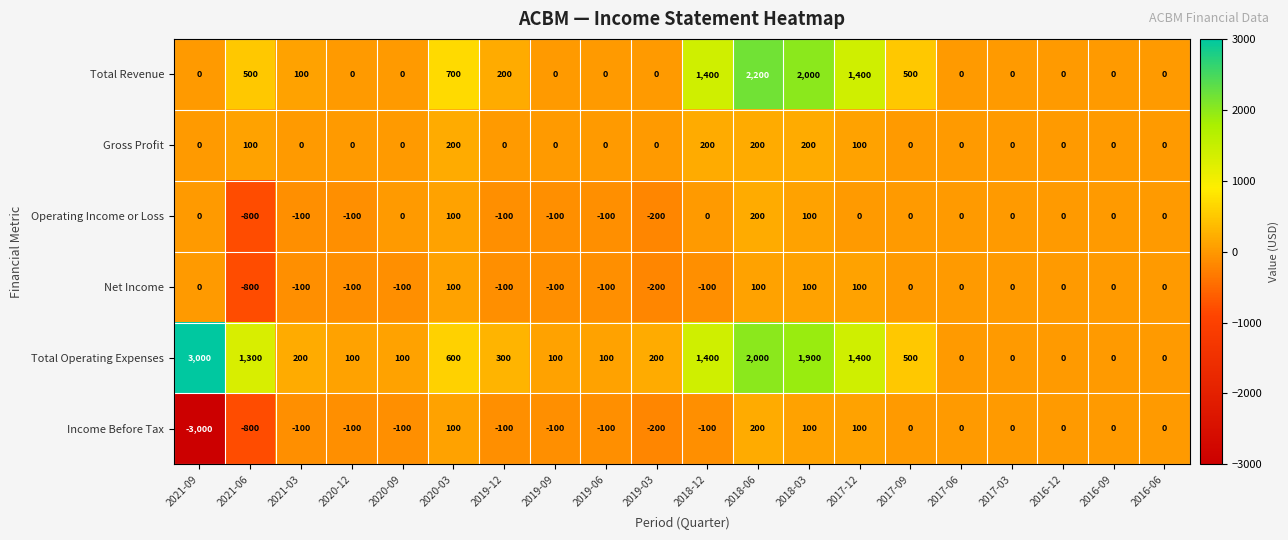

At how many categories does at least one series exceed 1904?

3